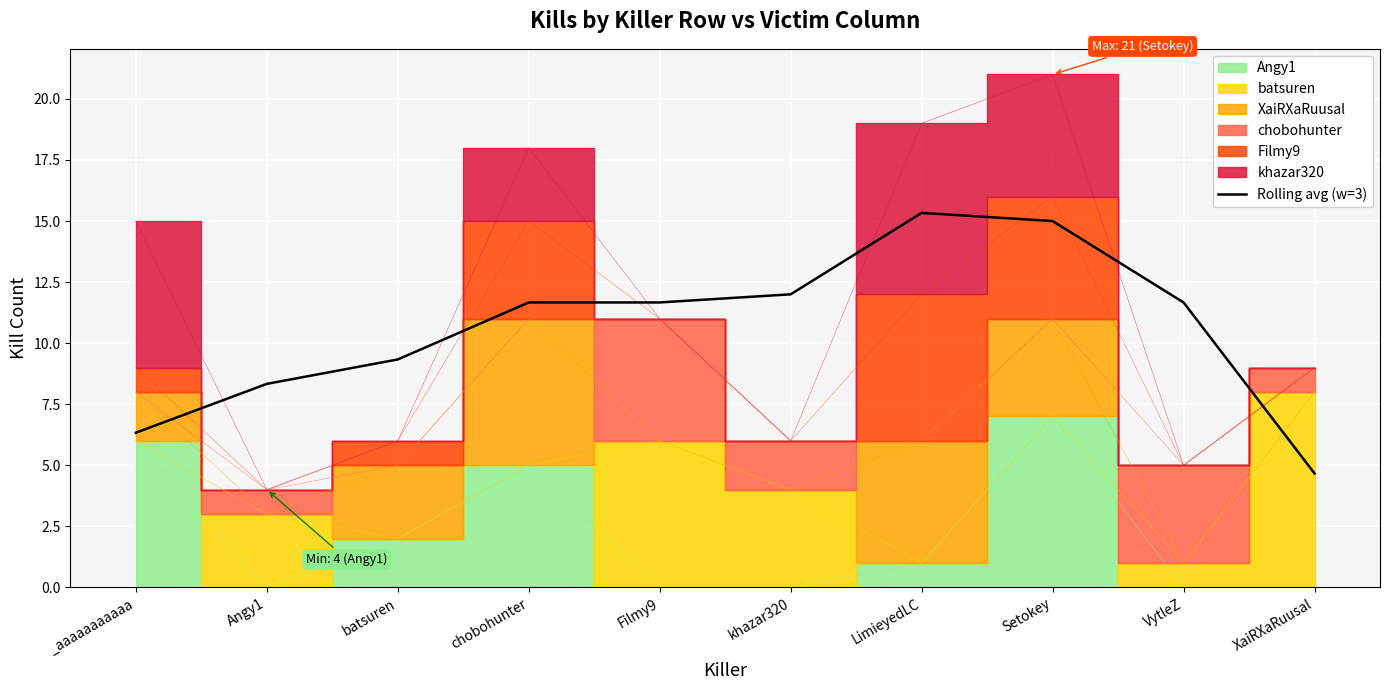

The value at Filmy9 is 4.7. True or false?

False